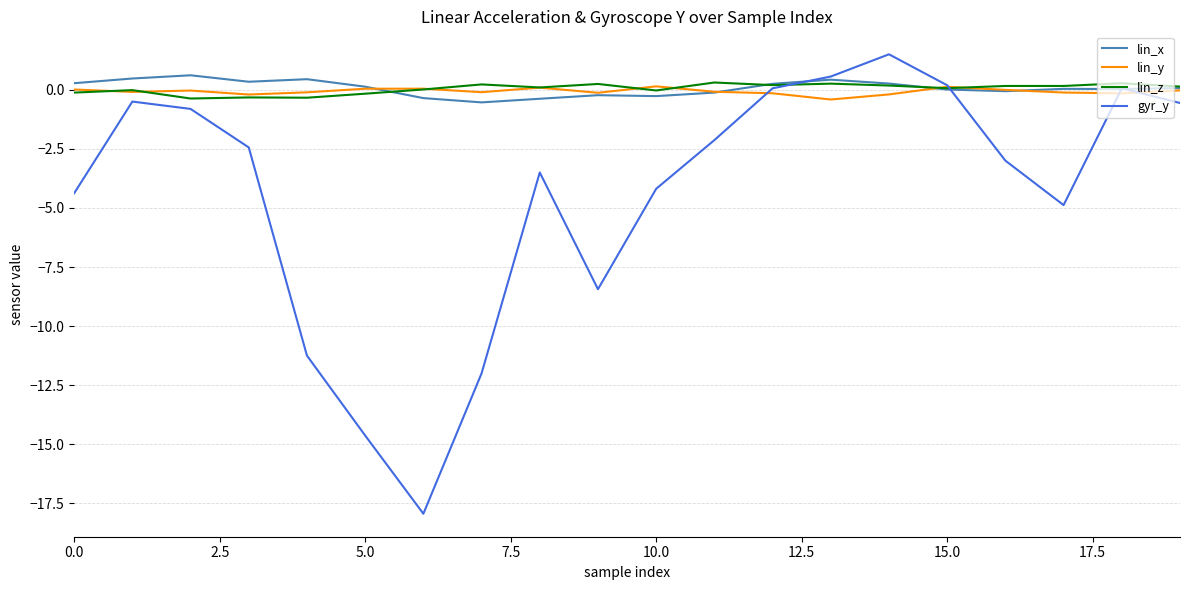

What is the smallest value displayed?

-17.9